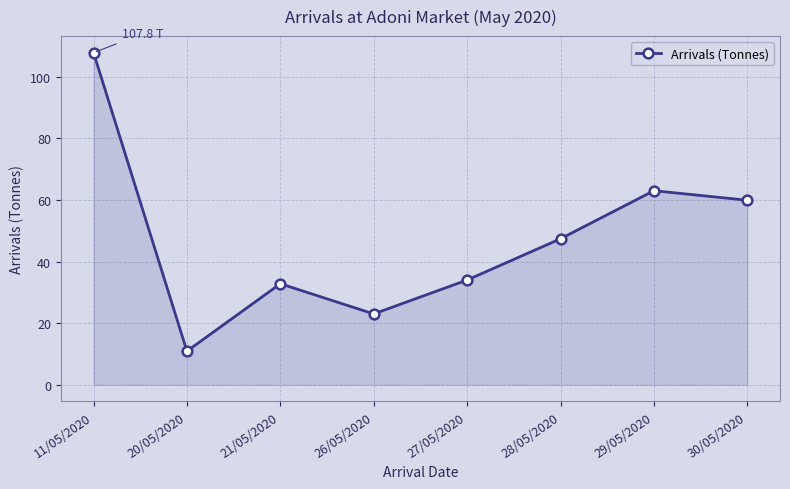

What position from the left is 30/05/2020?

8